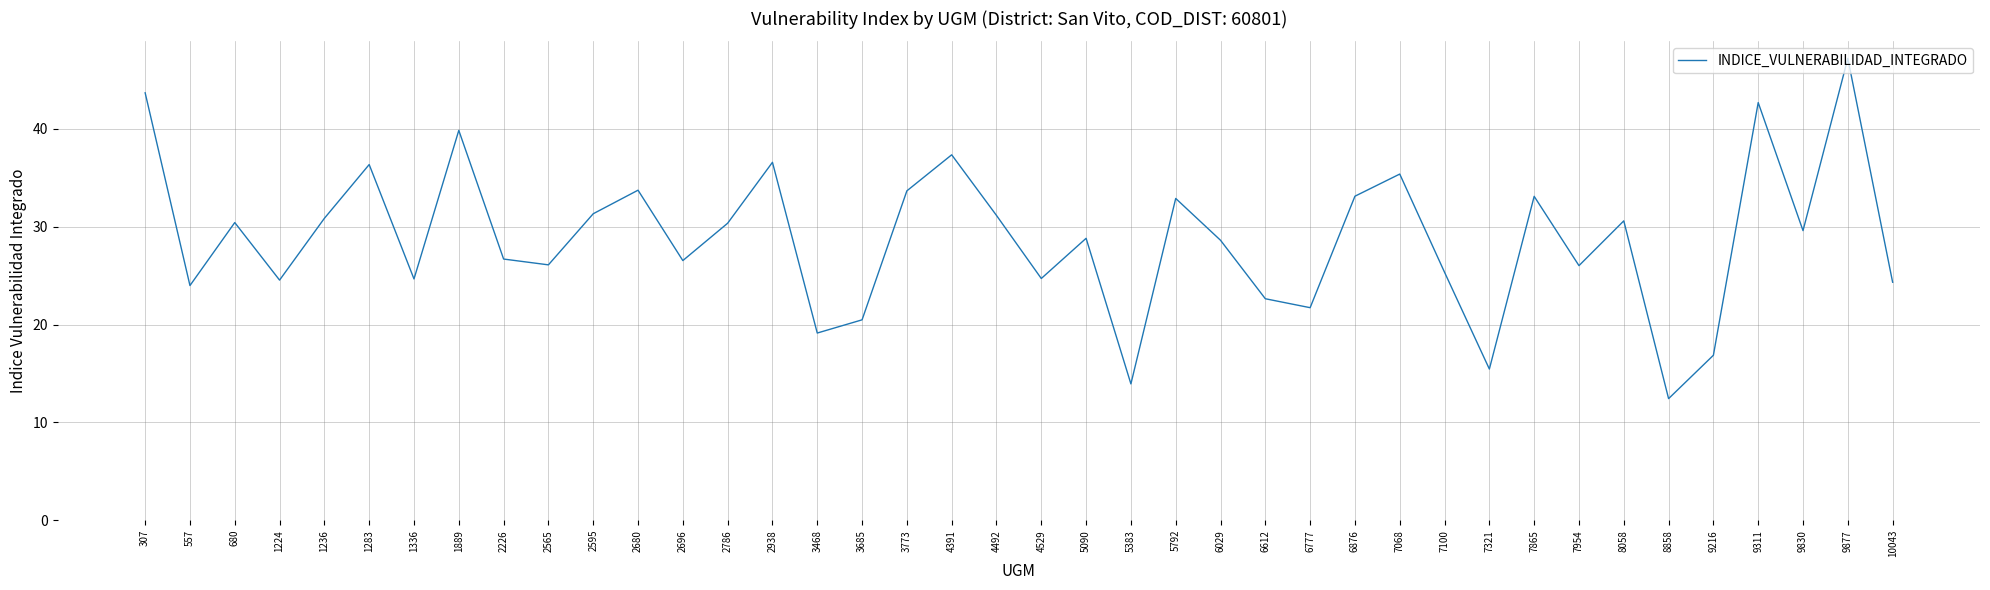

Which has a higher value, 9877 or 2595?

9877